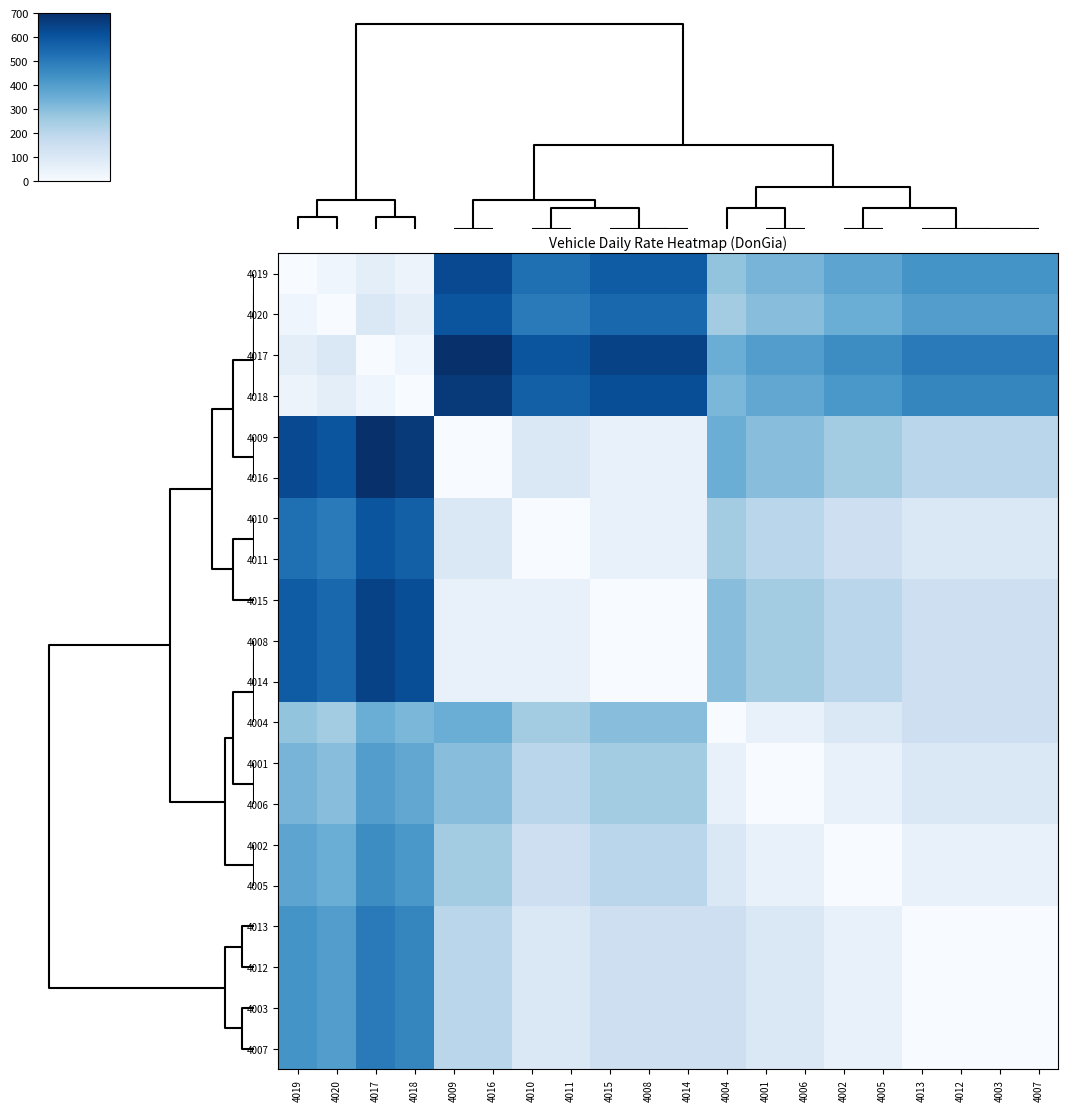

At how many categories does at least one series exceed 184?

20